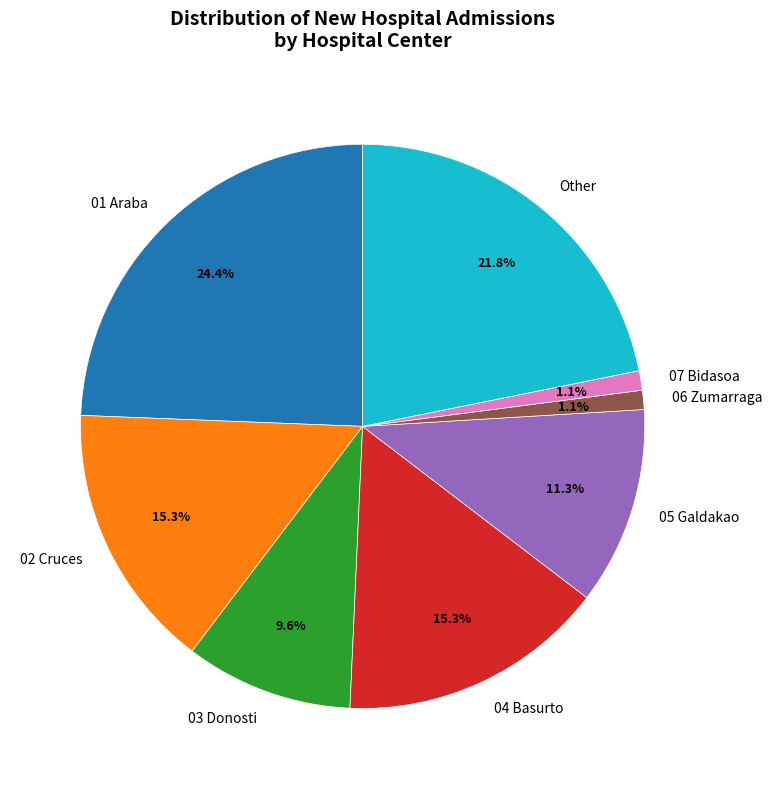

How many slices are in this pie chart?

8